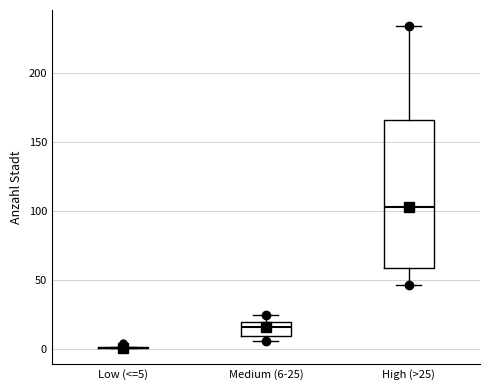

Reading left to right, transcribe this box plot: for each box, give where its median line is, the range the box spans, and where its two whiskers end, as read against the y-axis. The values are not printed on the chart, so give them approximately, as read against the axis.

Low (<=5): box collapsed to a line at 0, whiskers 0 to 0
Medium (6-25): median 15, box 10 to 20, whiskers 5 to 25
High (>25): median 105, box 60 to 165, whiskers 45 to 235